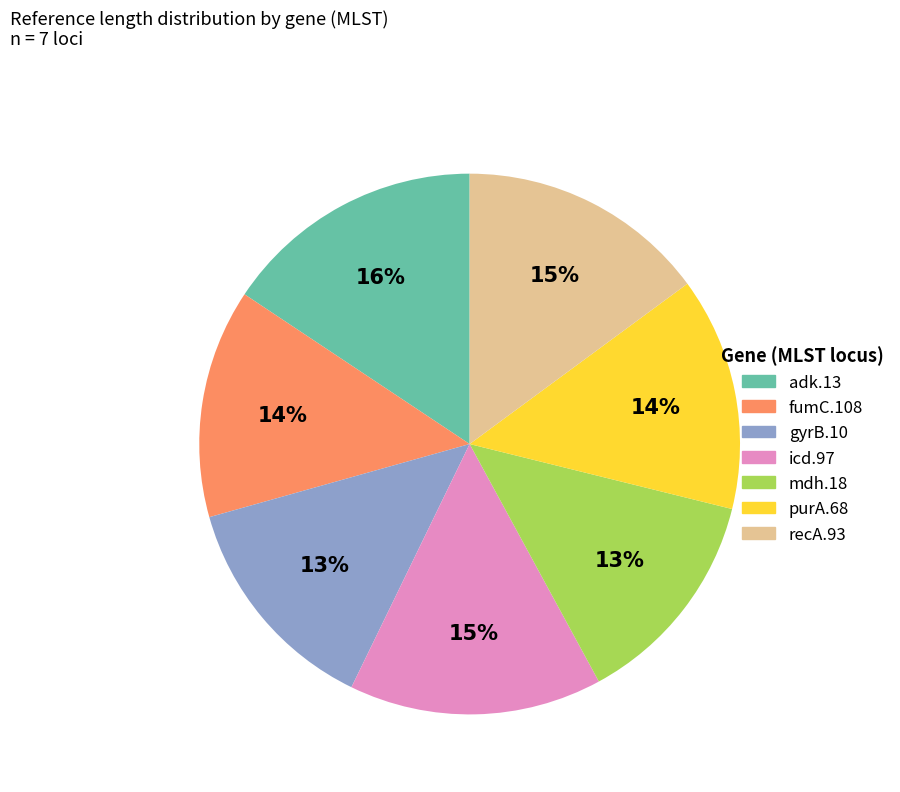

Is there any slice that represents more than half of the pie?

No